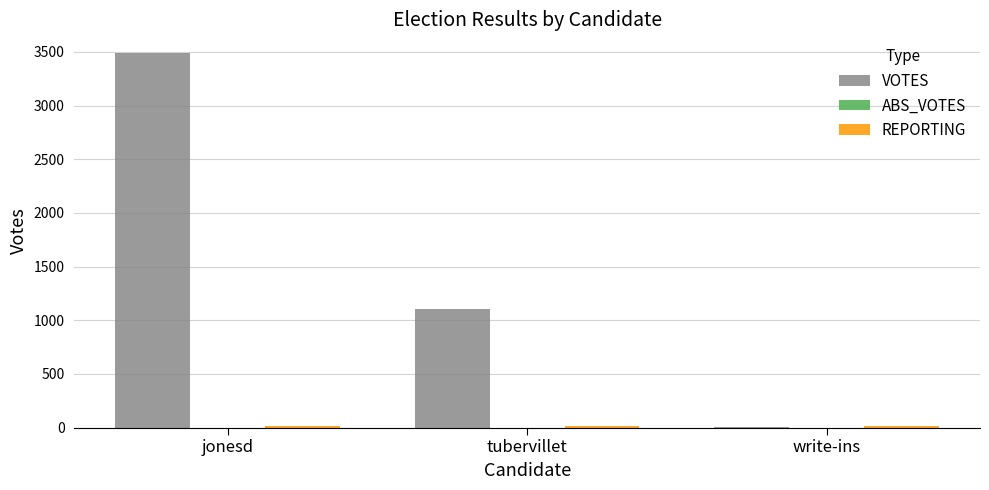

At which label is VOTES closest to 1746?

tubervillet